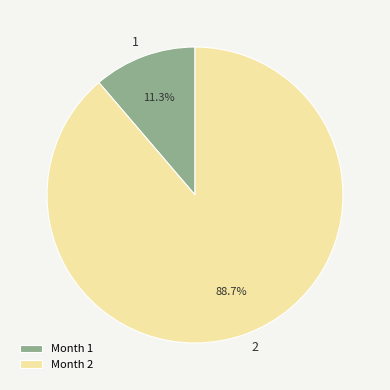

Count the number of slices in the pie.

2